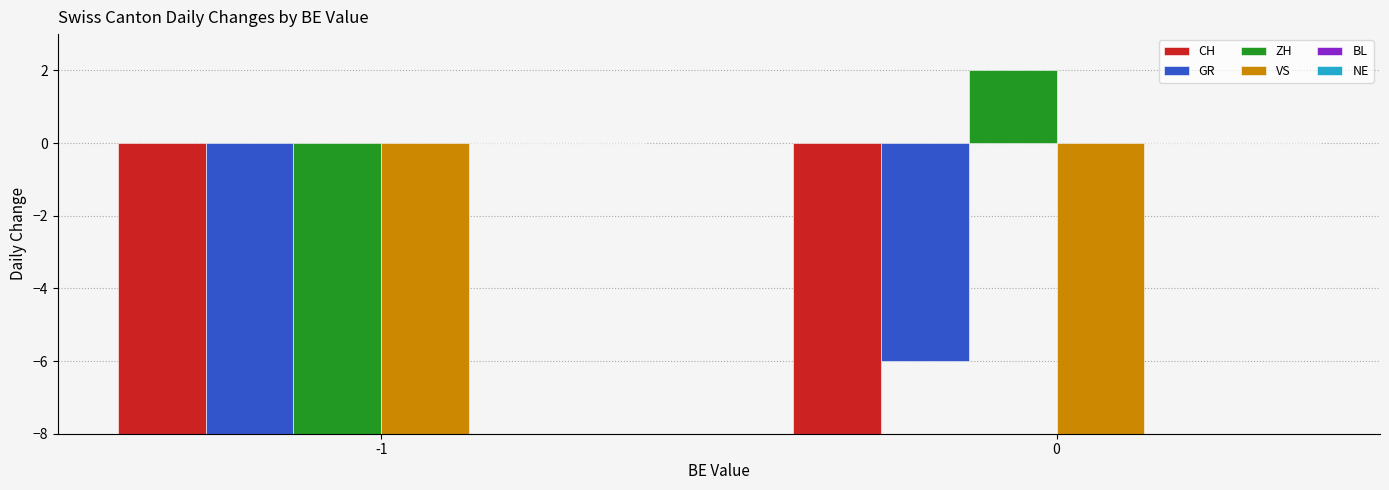

Reading right to left, transcribe all the data shown in this chart.

CH: 0=-16	-1=-121
GR: 0=-6	-1=-25
ZH: 0=2	-1=-23
VS: 0=-12	-1=-43
BL: 0=0	-1=0
NE: 0=0	-1=0